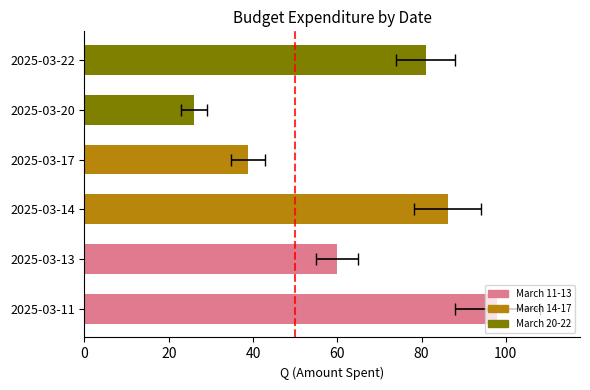

Which has a higher value, 80 or 100?

100